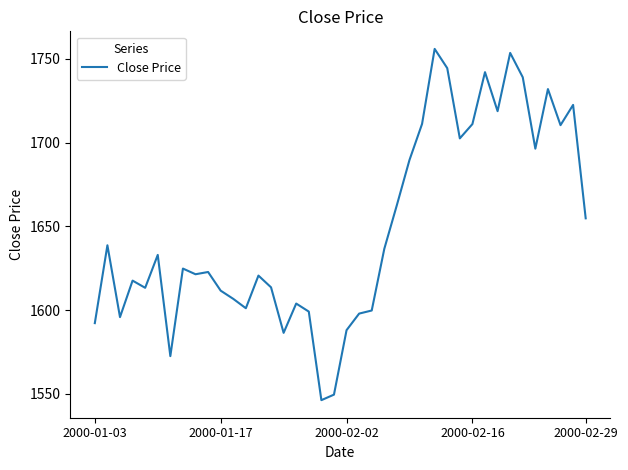

What is the minimum value shown in the chart?

1546.2